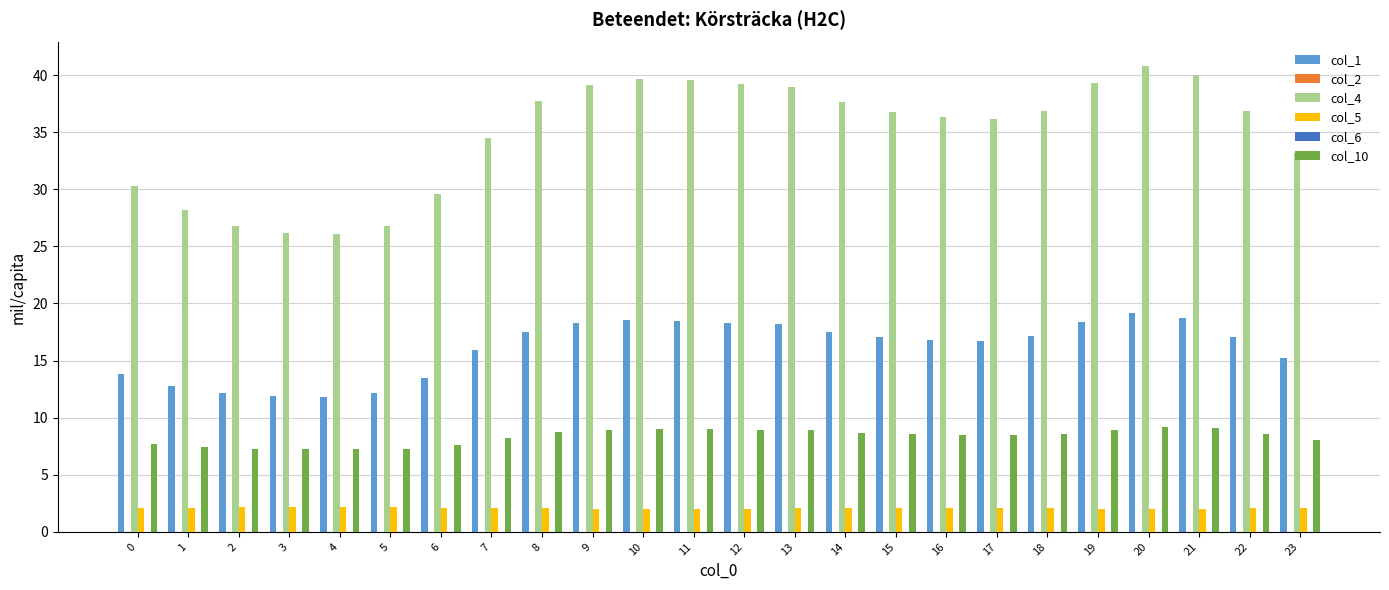

Rank the categories by col_4 value from highest to lowest.

20, 21, 10, 11, 19, 12, 9, 13, 8, 14, 18, 22, 15, 16, 17, 7, 23, 0, 6, 1, 2, 5, 3, 4